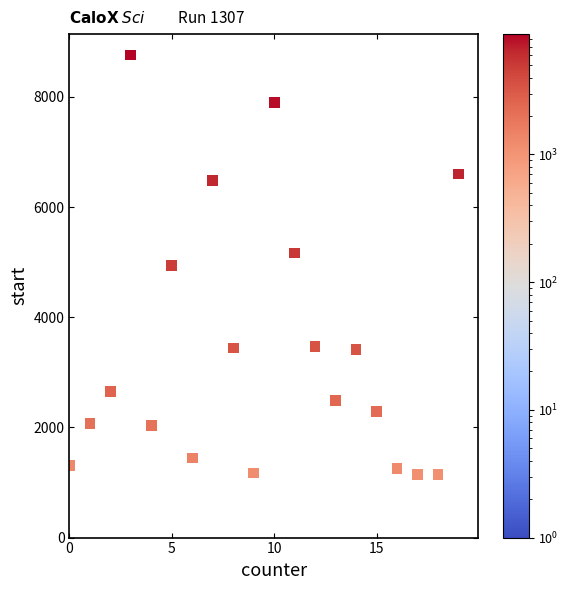

What is the range of X values (max minus min)?

19